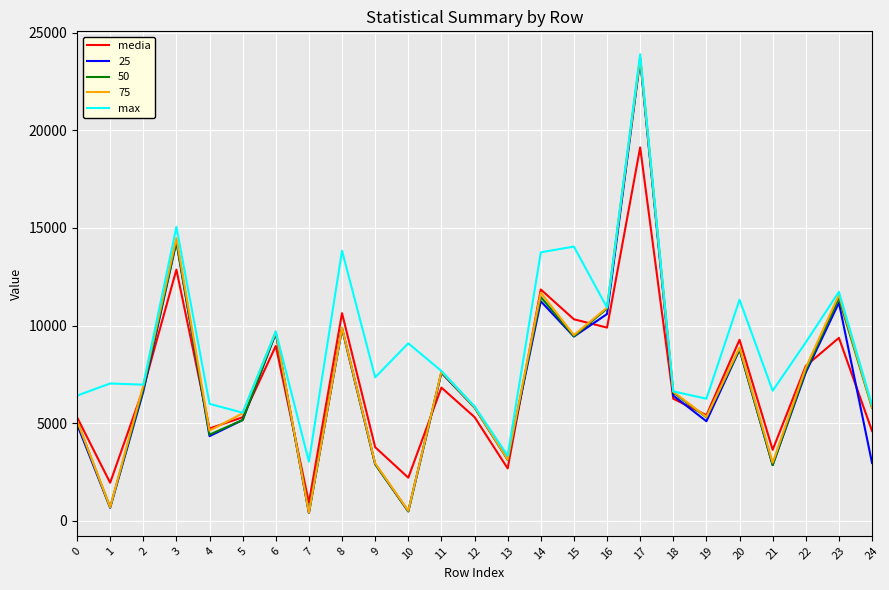

True or false: max has a value of 6973.0 at 2.

True